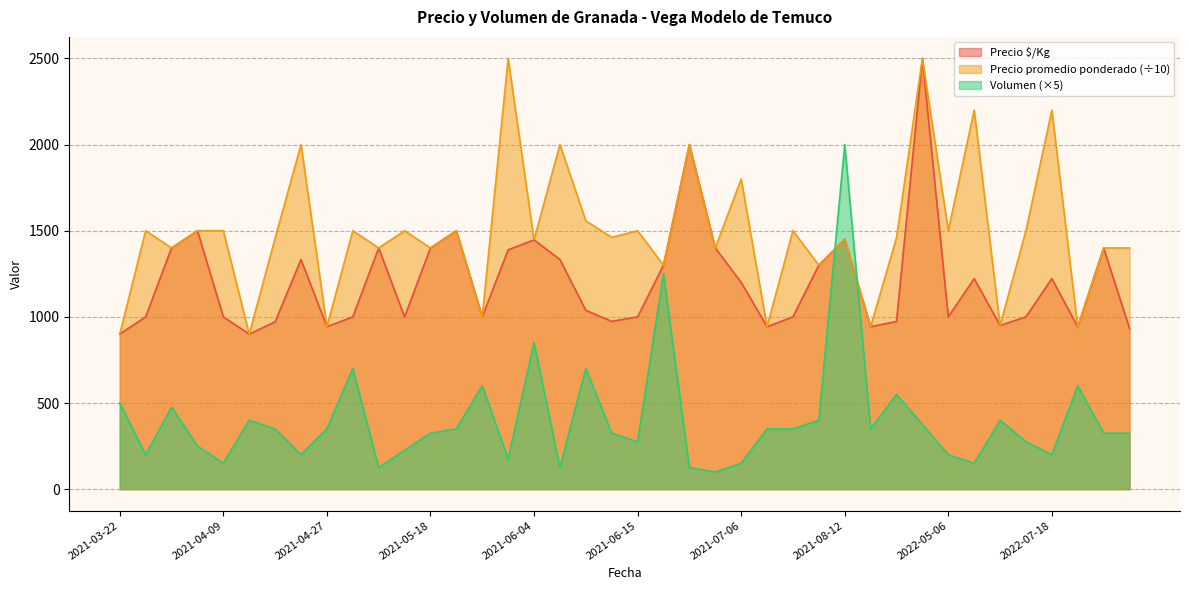

At which category does the chart reach its peak across all series?

2022-04-29